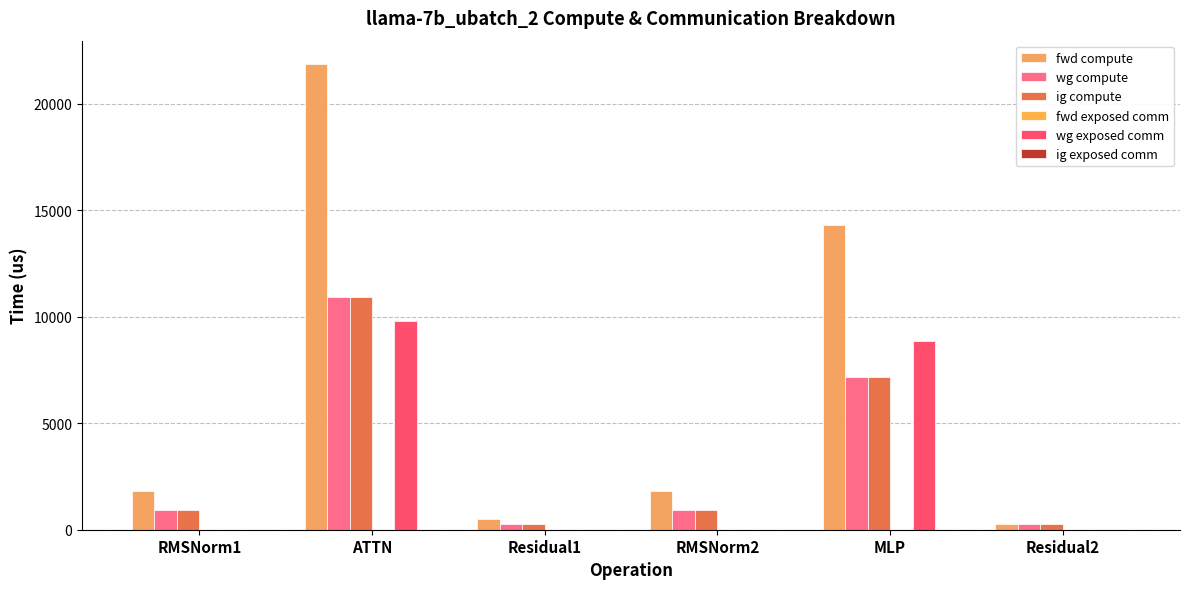

At MLP, list the series in order from smallest to largest.

fwd exposed comm, ig exposed comm, wg compute, ig compute, wg exposed comm, fwd compute